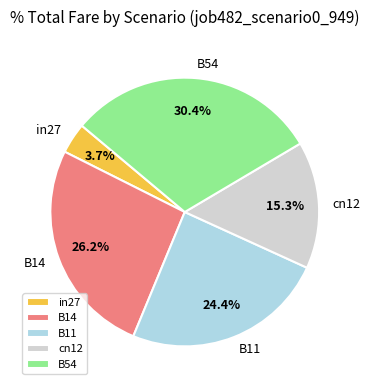

True or false: in27 accounts for 12% of the total.

False